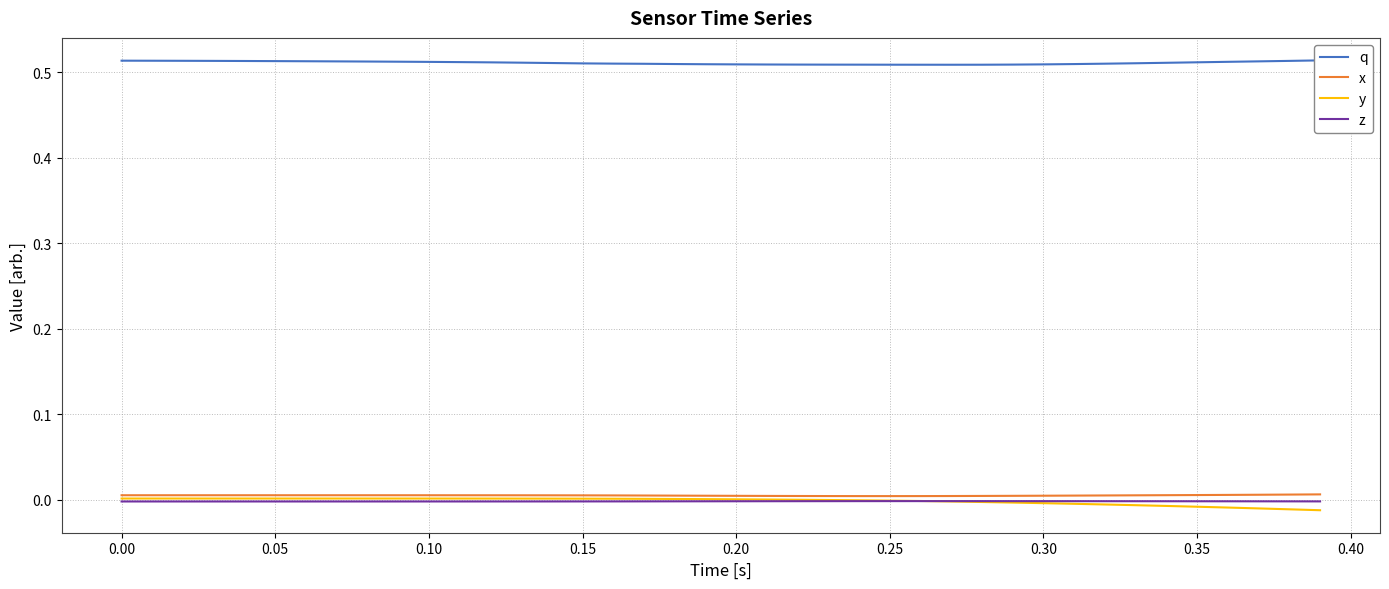

The value of y at 0.30 is -0.0. True or false?

True